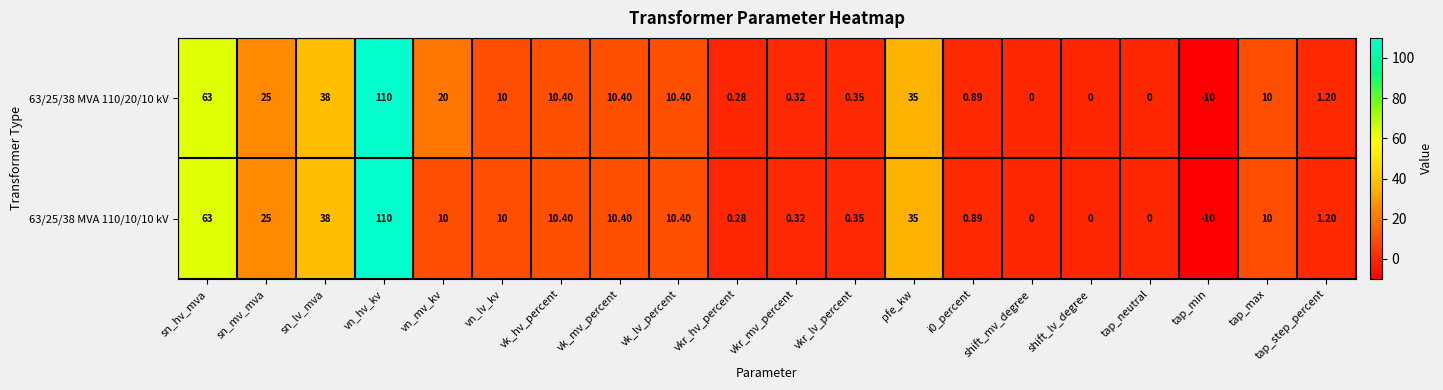

At which category is the sum across all series the highest?

vn_hv_kv